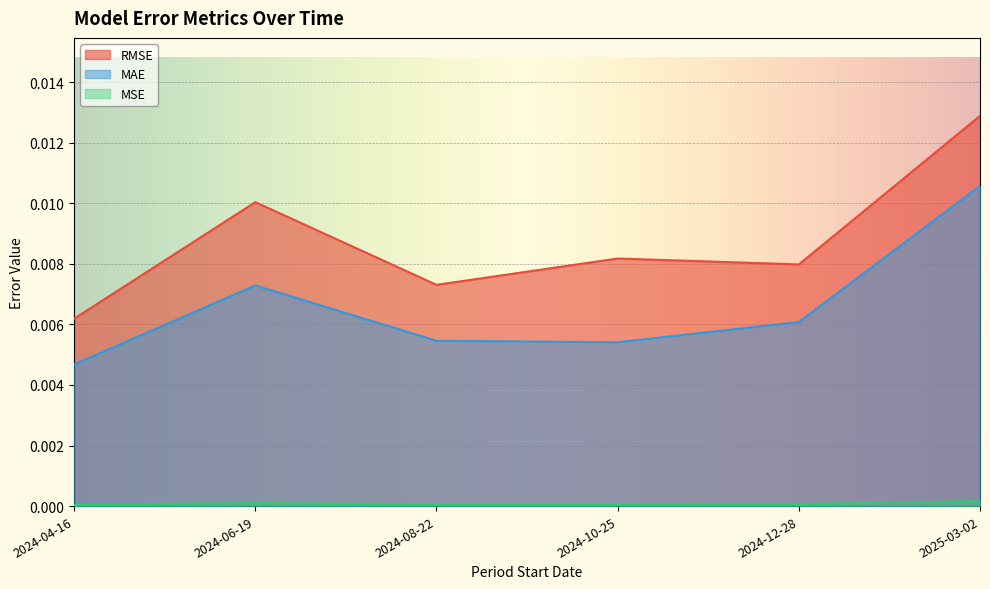

At which label is MAE closest to 0?

2024-04-16